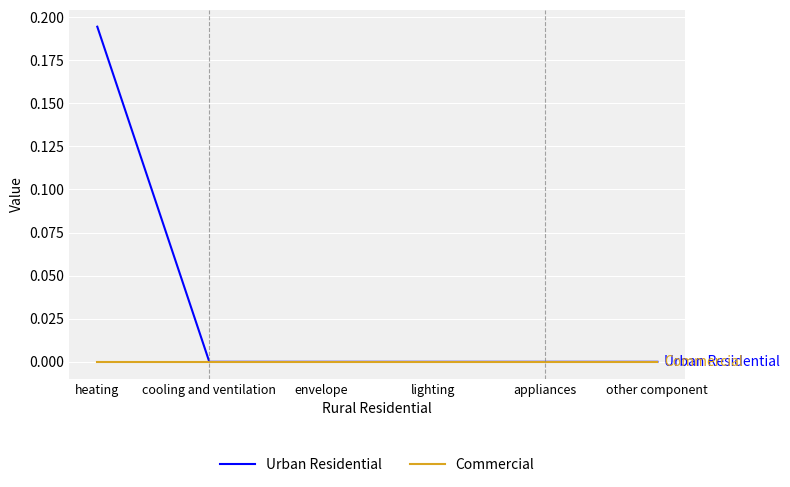

What position from the right is cooling and ventilation?

5